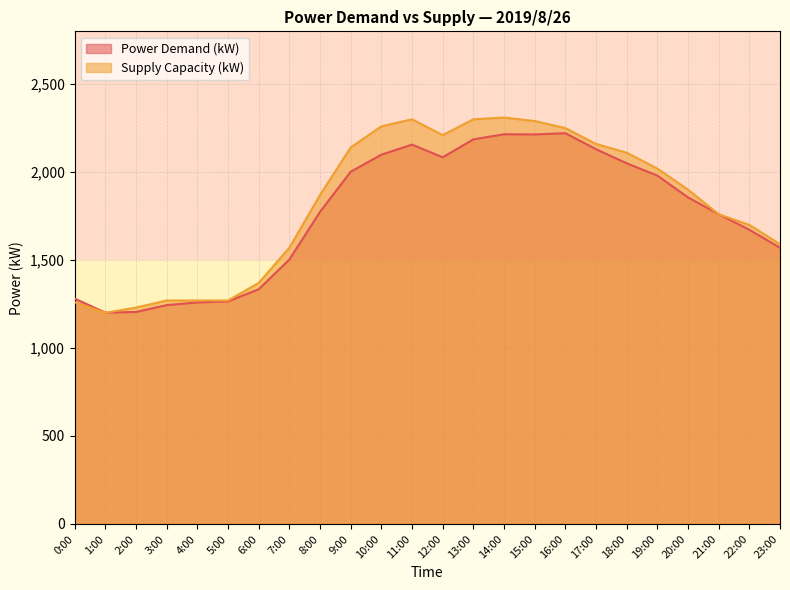

Which series ends up on top after the final intersection of Power Demand (kW) and Supply Capacity (kW)?

Supply Capacity (kW)